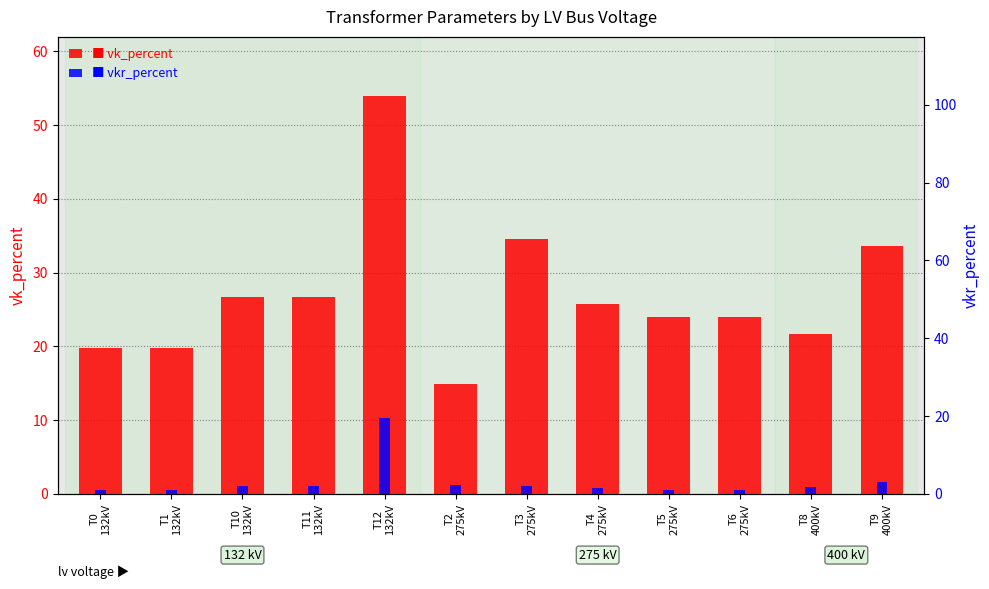

Reading left to right, list all the values displayed in this chart.

vk_percent: 19.8	19.8	26.6	26.6	53.9	14.9	34.6	25.8	24.0	24.0	21.7	33.6
vkr_percent: 0.9	0.9	1.9	1.9	19.6	2.3	1.9	1.5	1.0	1.0	1.8	3.0